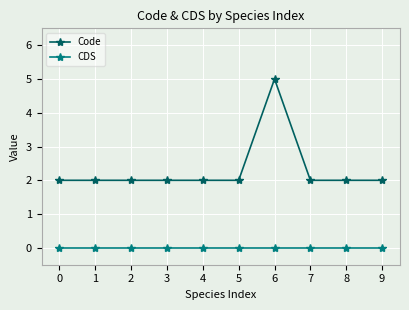

True or false: Code has more than 0 interior local peaks.

True